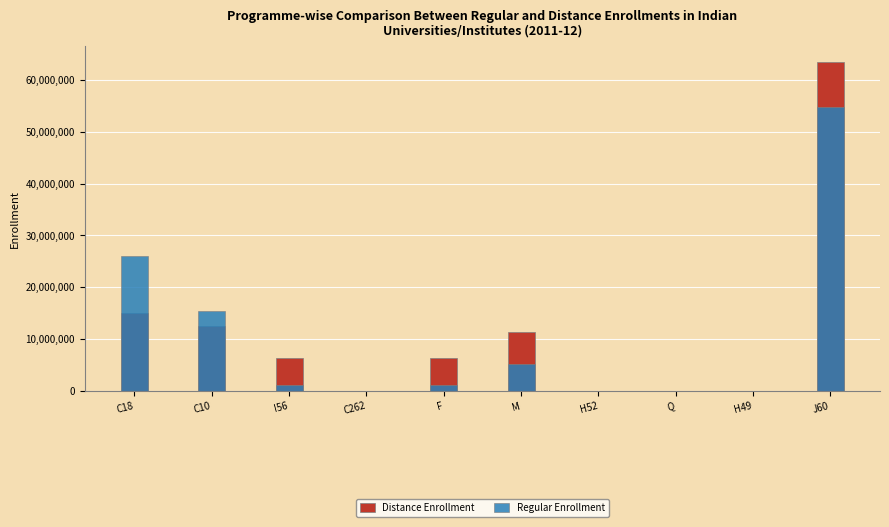

The Distance Enrollment series shows 6357884 at F. True or false?

True